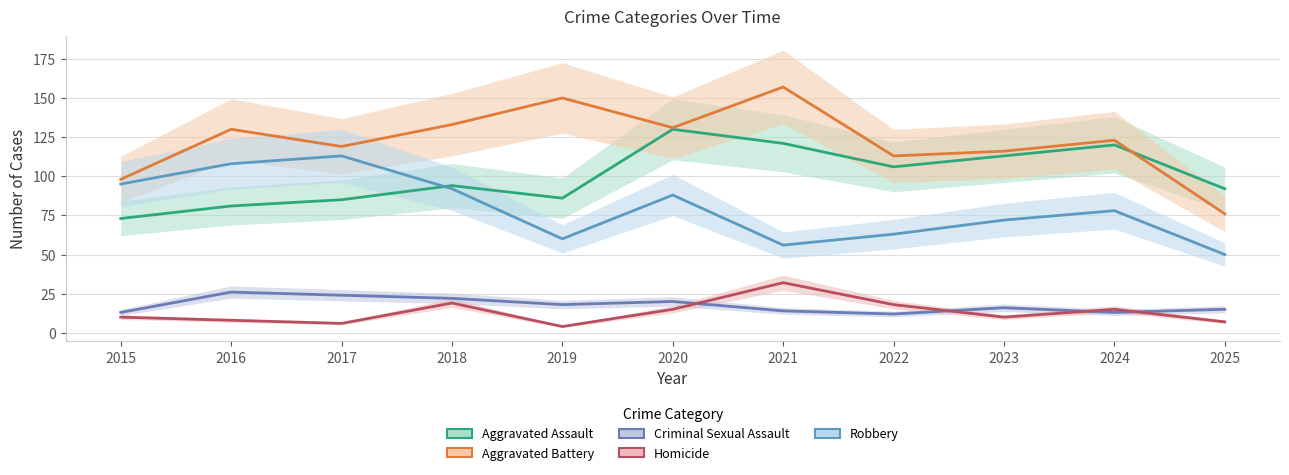

What is the difference between the maximum and second lowest values in the Homicide series?

26